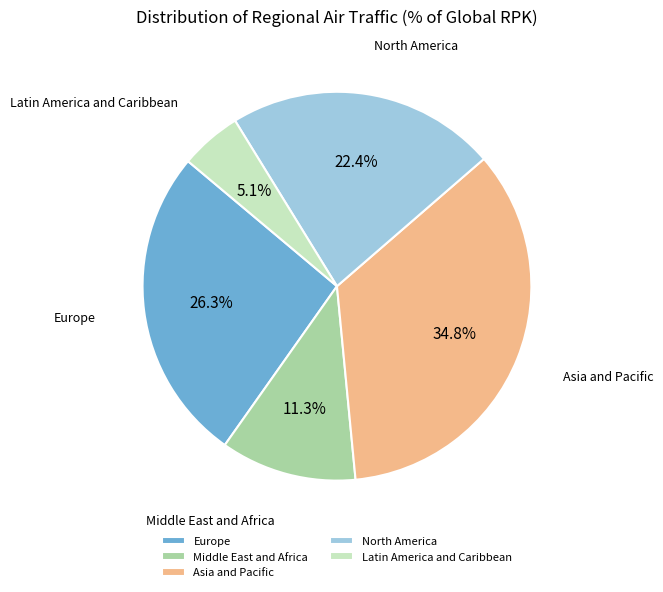

Between North America and Middle East and Africa, which is larger?

North America